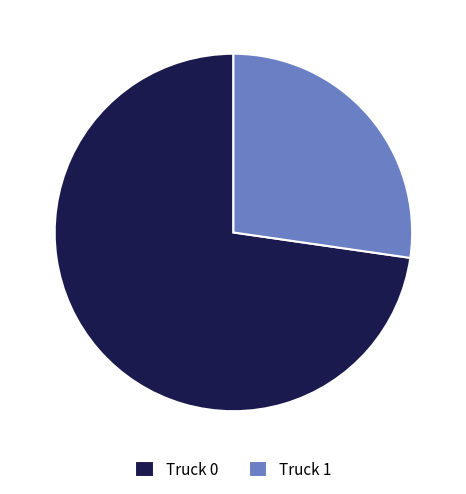

Combined, do Truck 0 and Truck 1 account for over 50%?

Yes